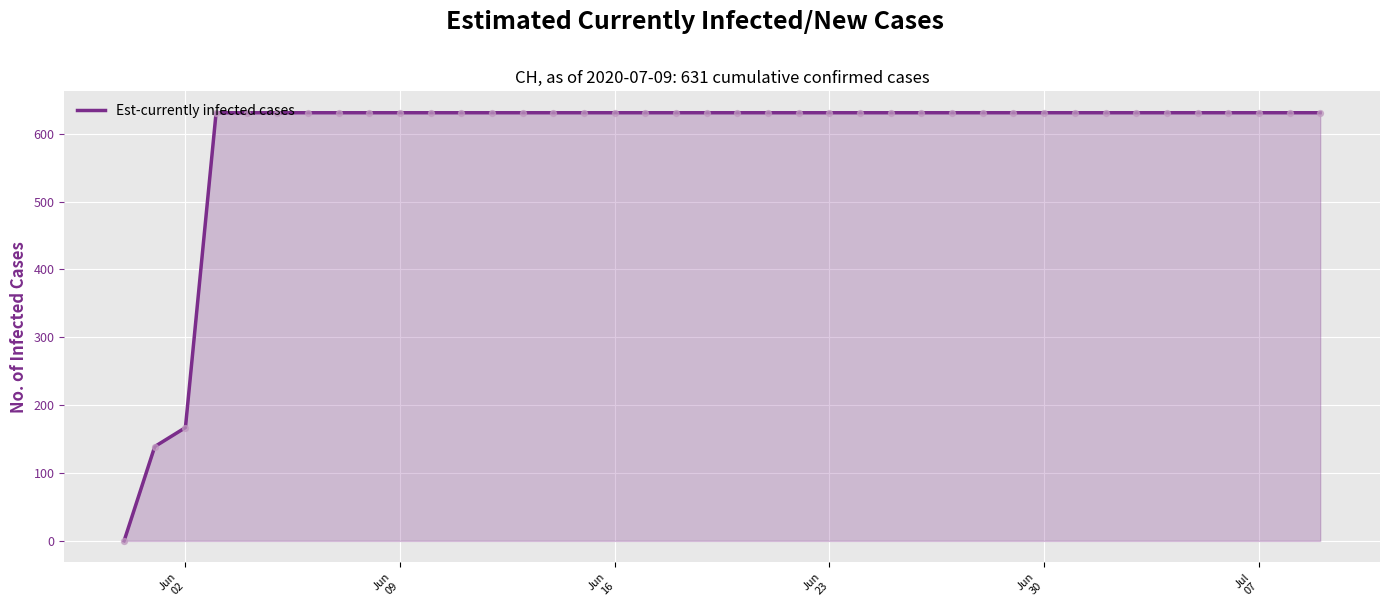

What is the difference between the maximum and minimum values?

631